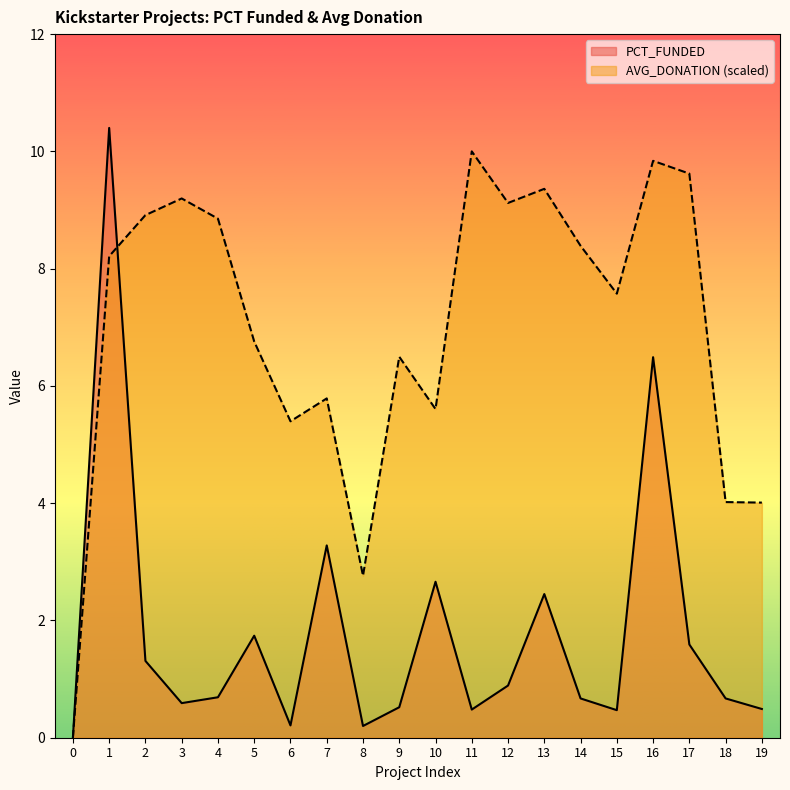

What is the total value across all series at 10?

8.3